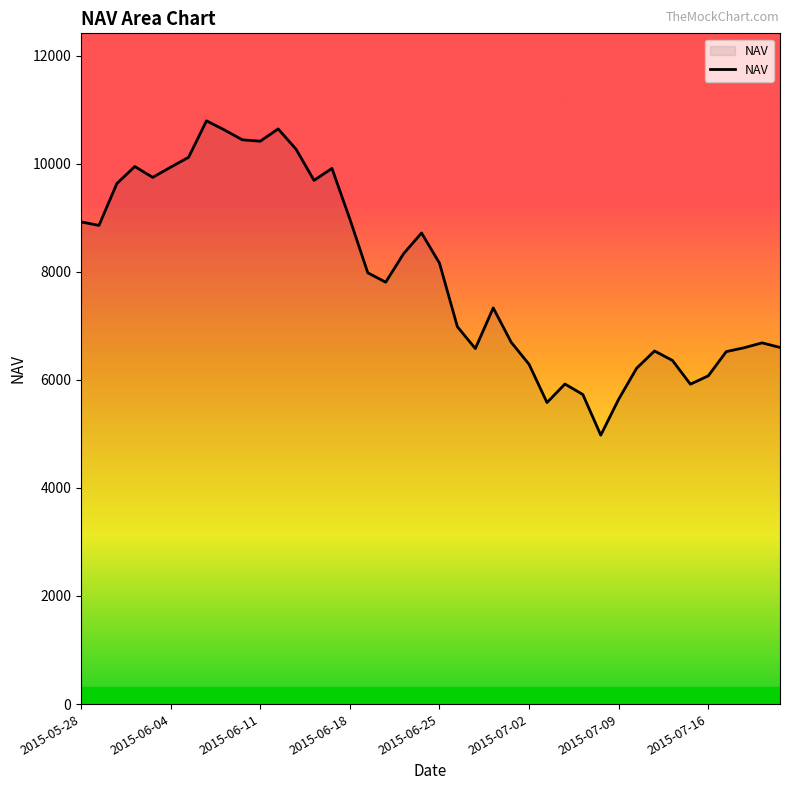

What is the sum of all values?

319118.0